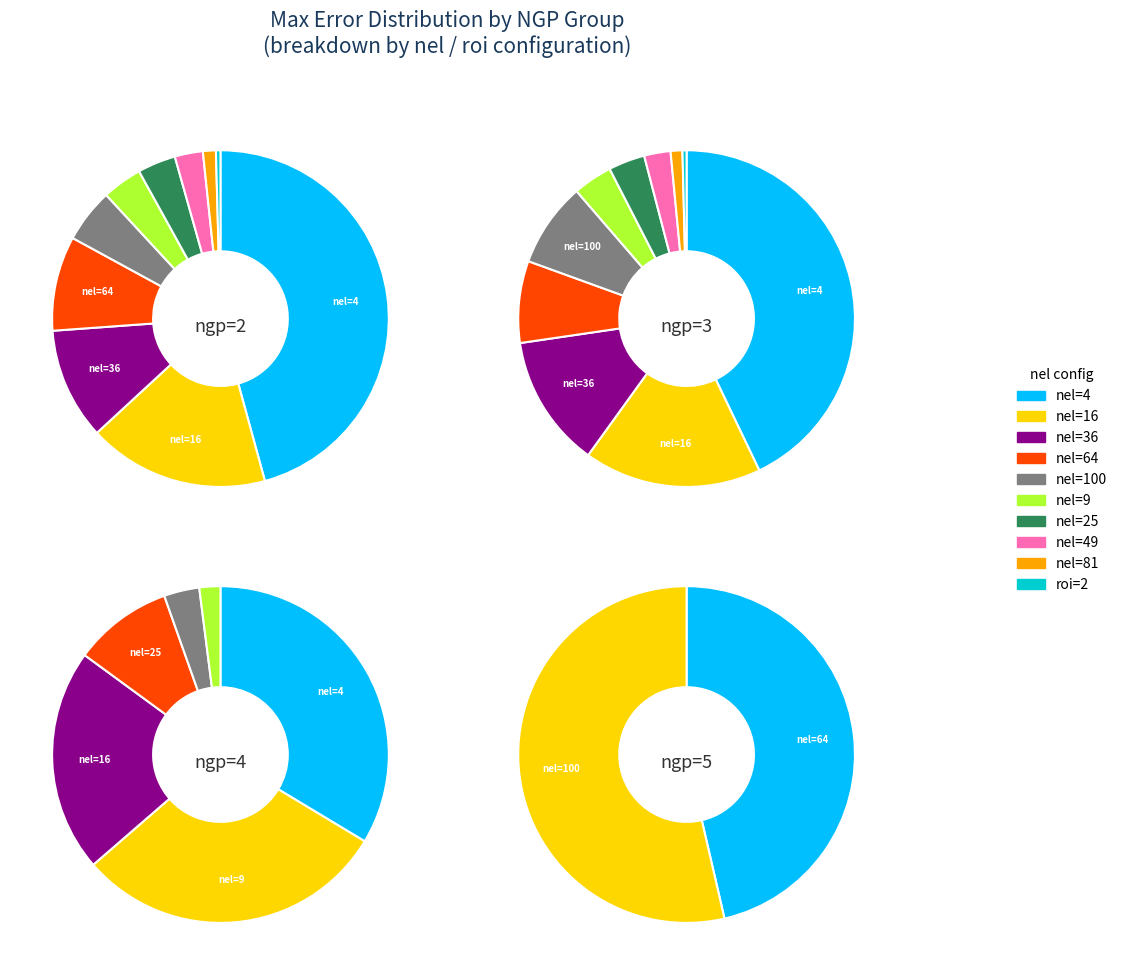

What percentage do nel=16 and nel=4 together represent?

71.6%